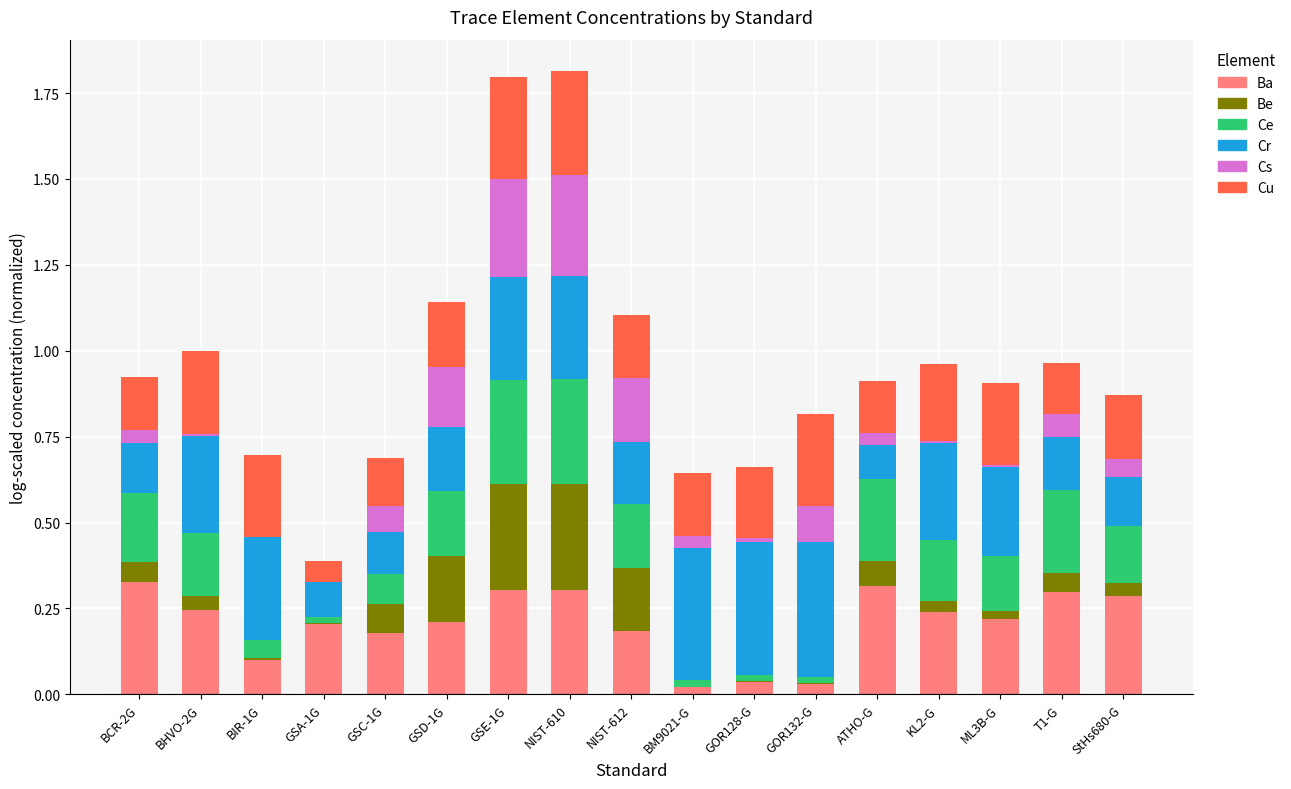

What is the total value across all series at NIST-612?

1.1